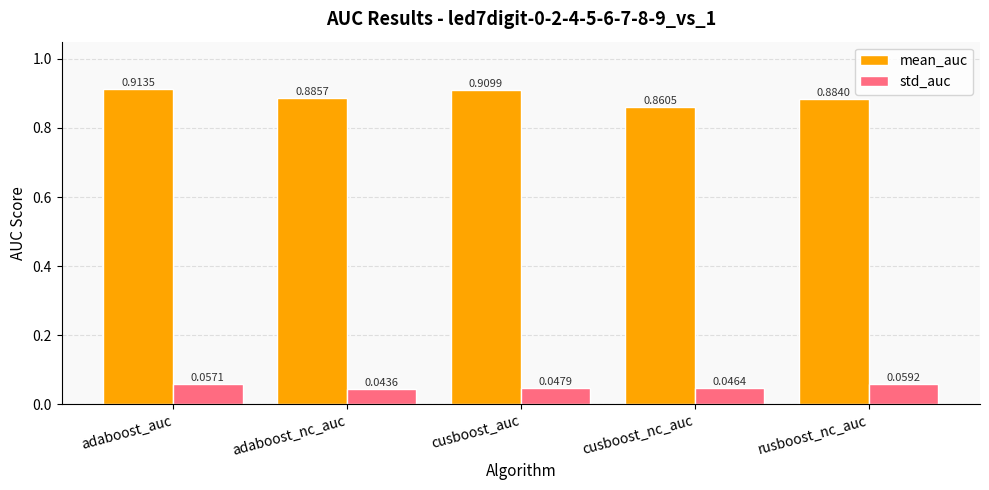

At which category does the chart reach its peak across all series?

adaboost_auc